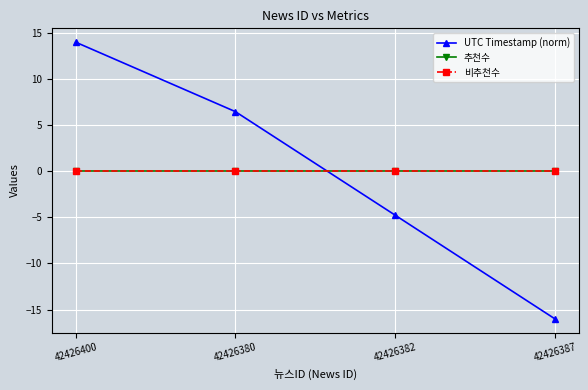

What is the label of the 1st point from the left?

42426400